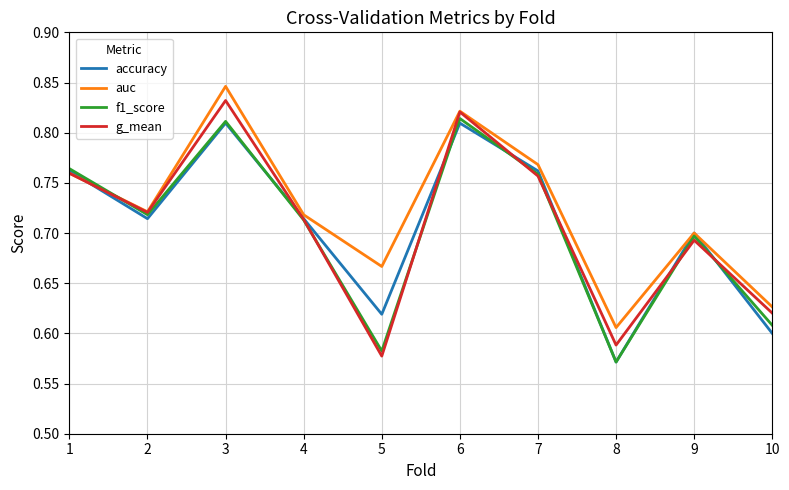

At how many categories does at least one series exceed 0?

10